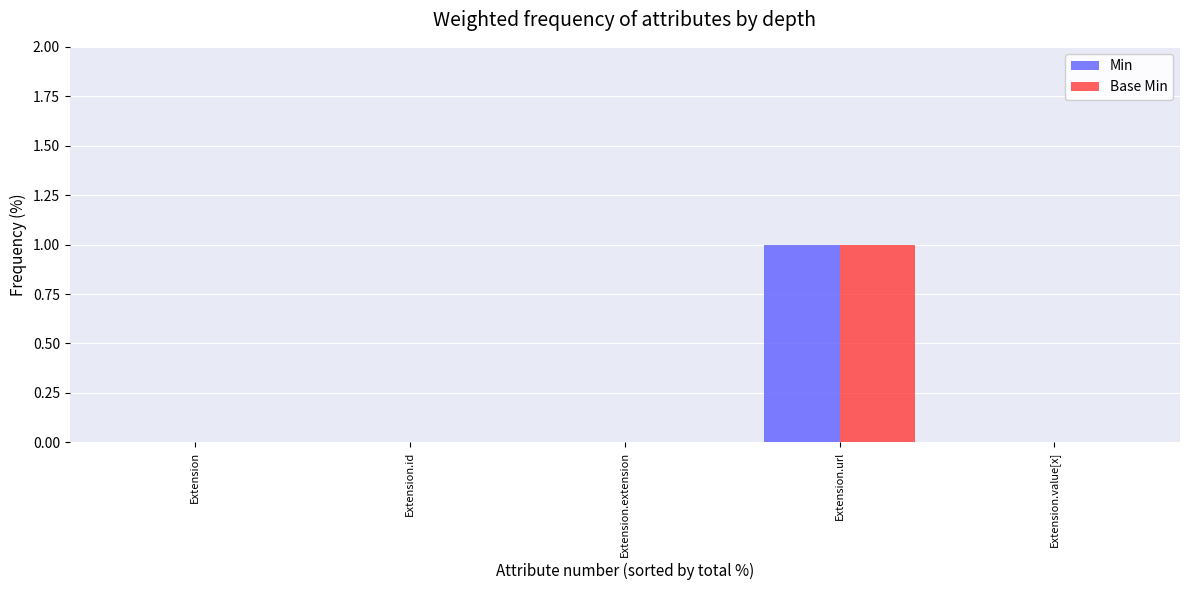

True or false: Base Min has a value of 1 at Extension.extension.

False